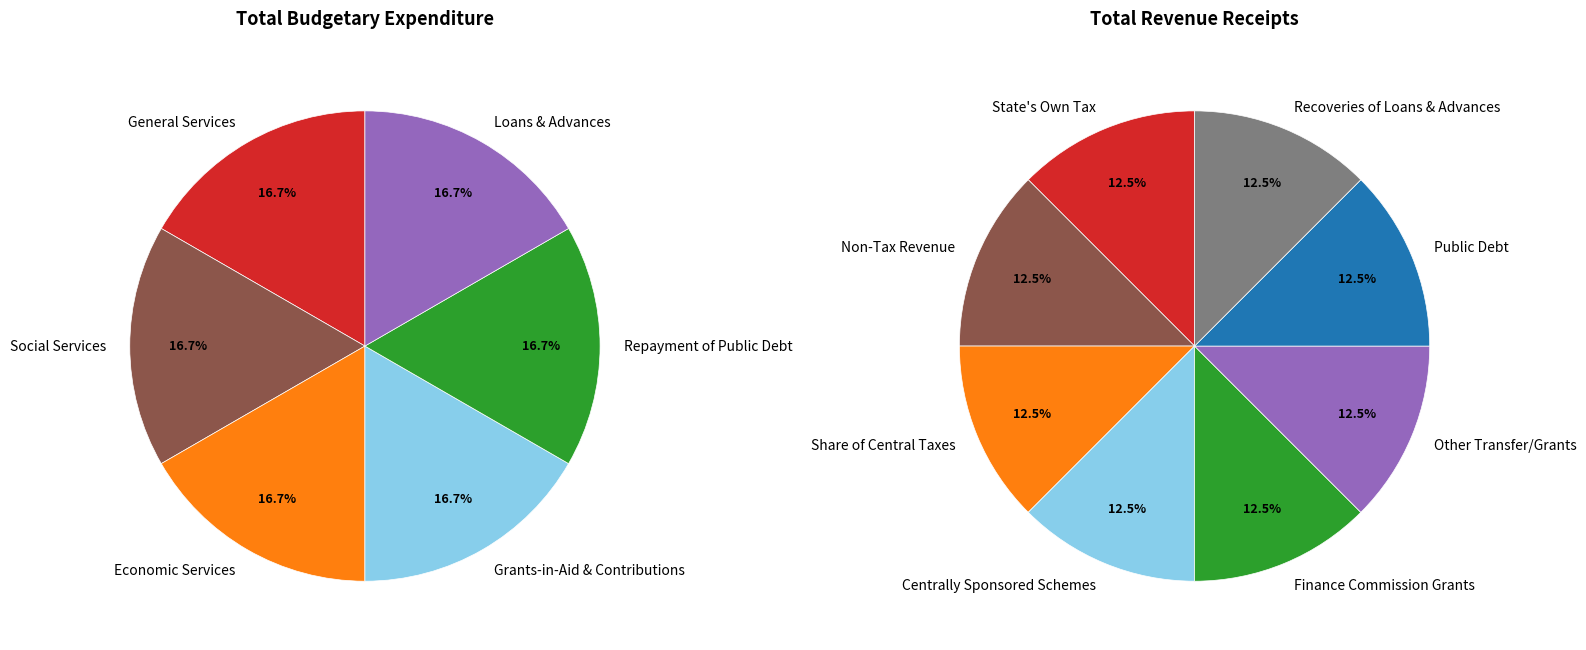

How many slices are in this pie chart?

6